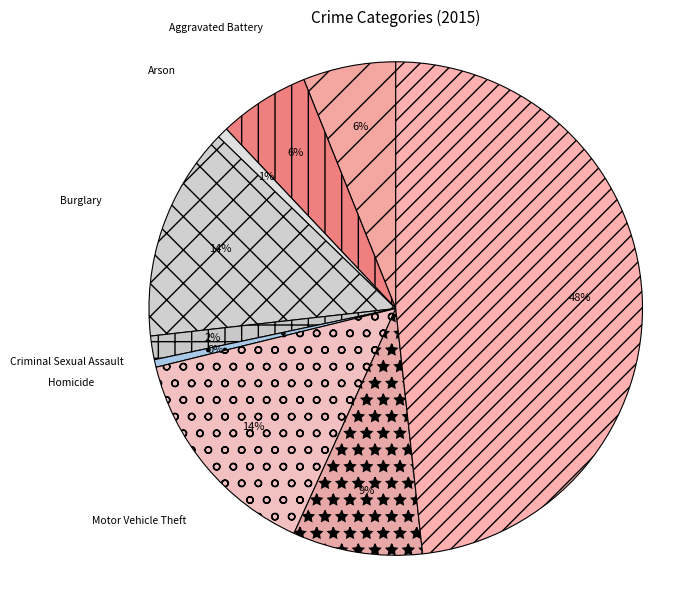

Approximately how many times larger is the value at Aggravated Assault compared to Aggravated Battery?

1.0